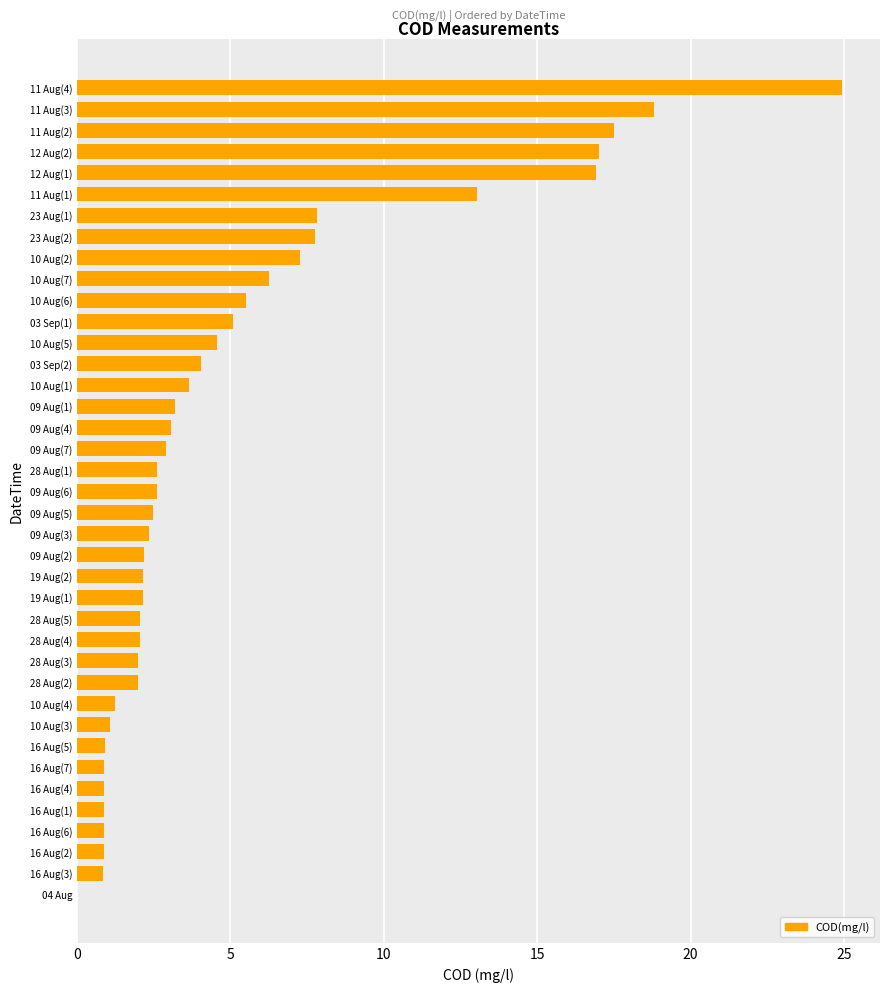

Are the bars horizontal?

Yes